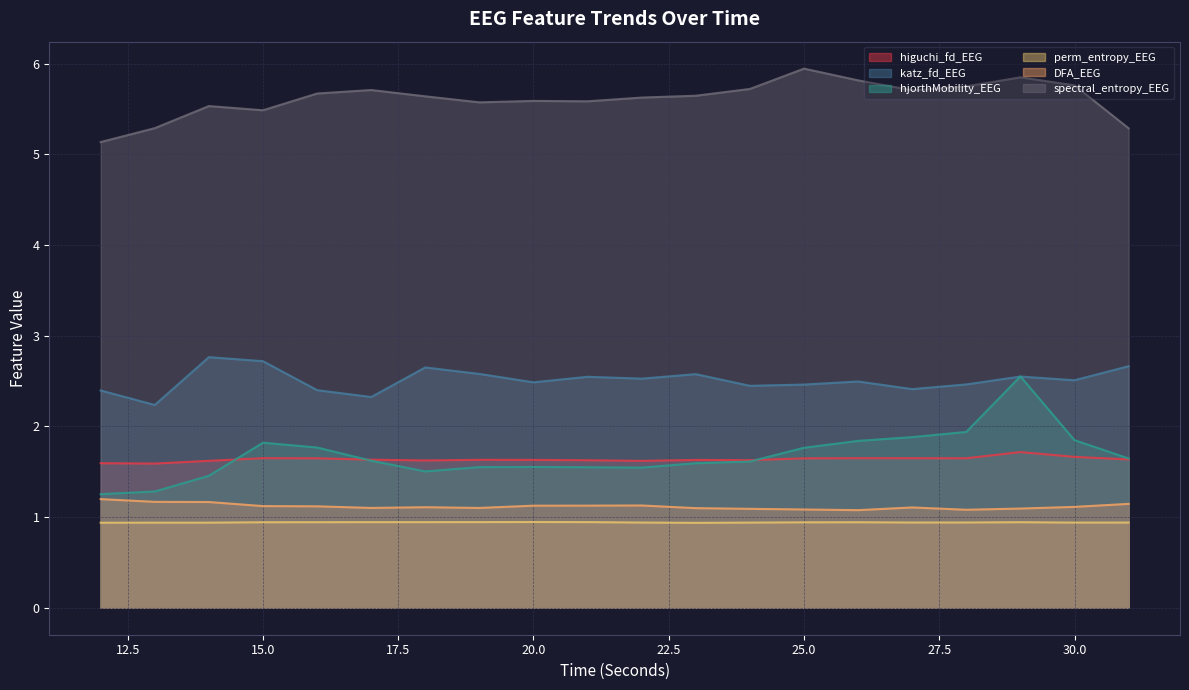

At which category is the sum across all series the highest?

29